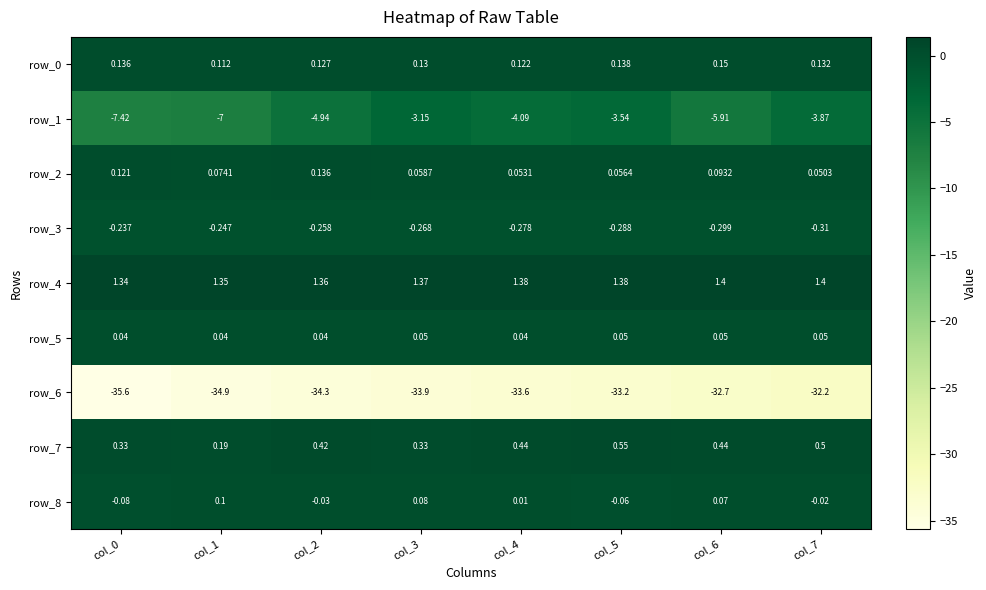

Is the value of row_6 at col_6 greater than the value of row_3 at col_1?

No